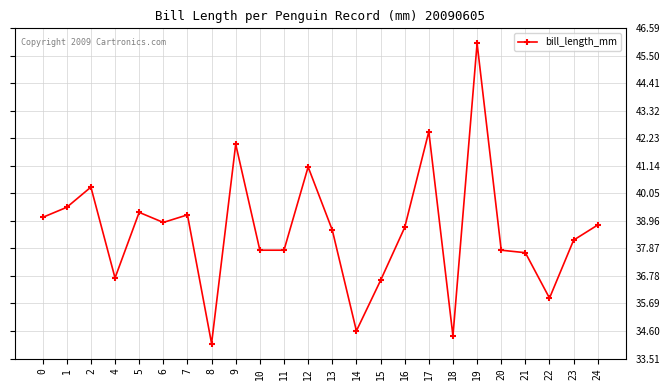

What is the ratio of the value at 19 to the value at 11?

1.2